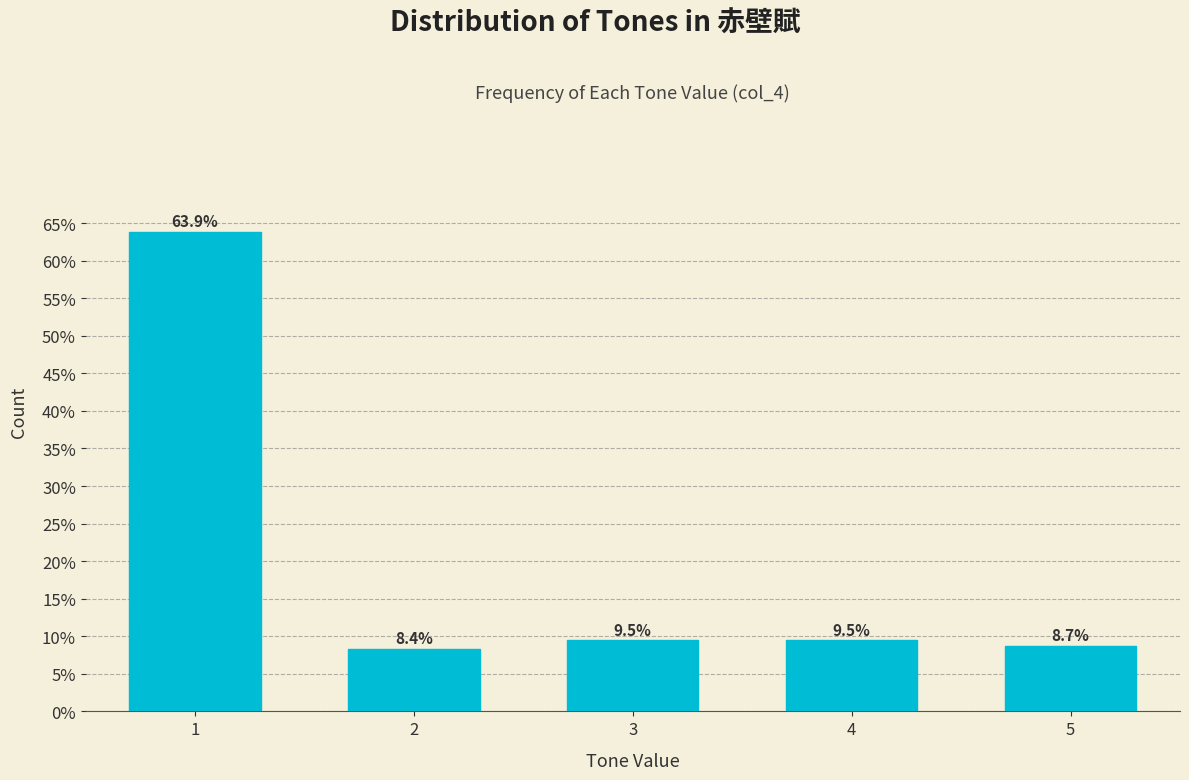

Reading right to left, extract all data points from this chart.

8.7	9.5	9.5	8.4	63.9